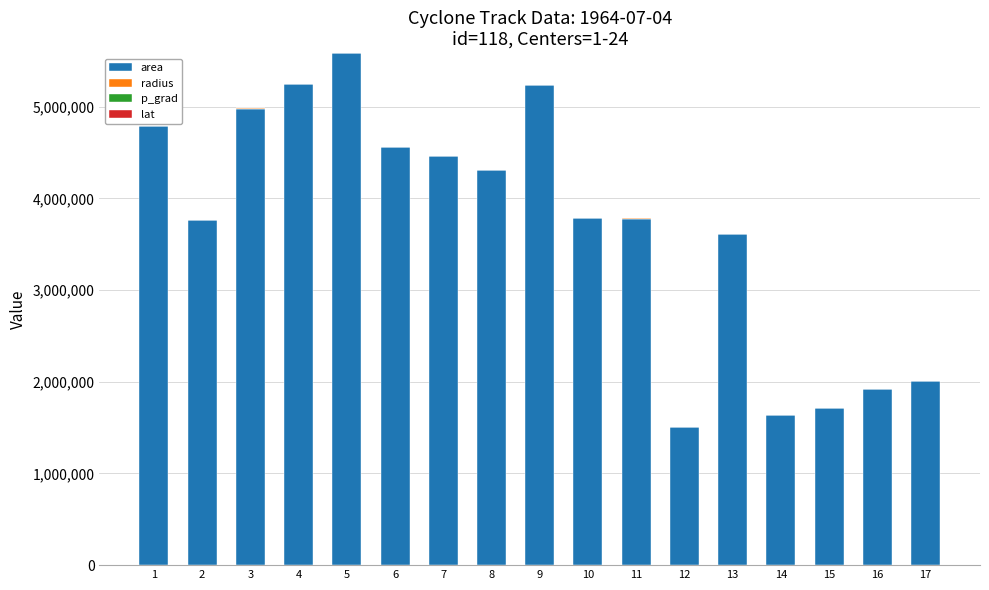

What is the highest value of the area series?

5583125.0